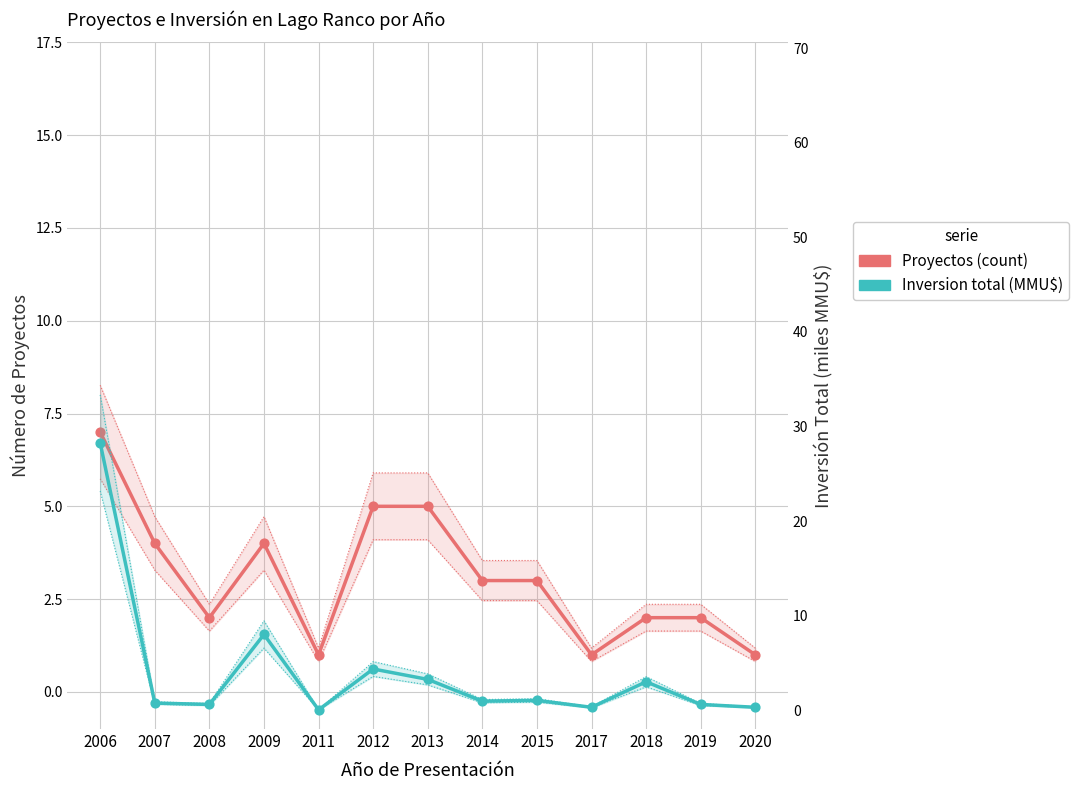

At which category is the sum across all series the highest?

2006